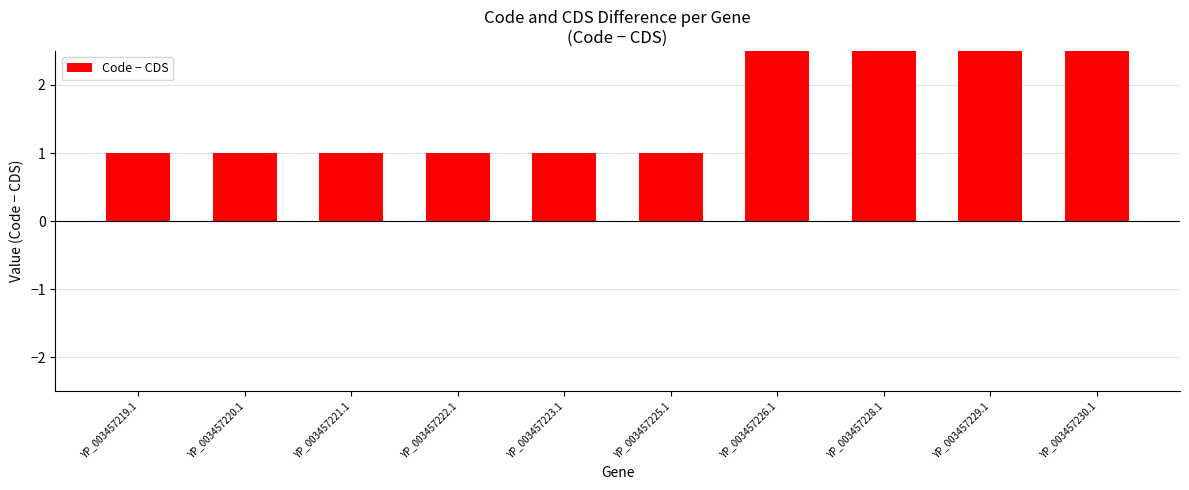

Which has a higher value, YP_003457219.1 or YP_003457230.1?

YP_003457230.1